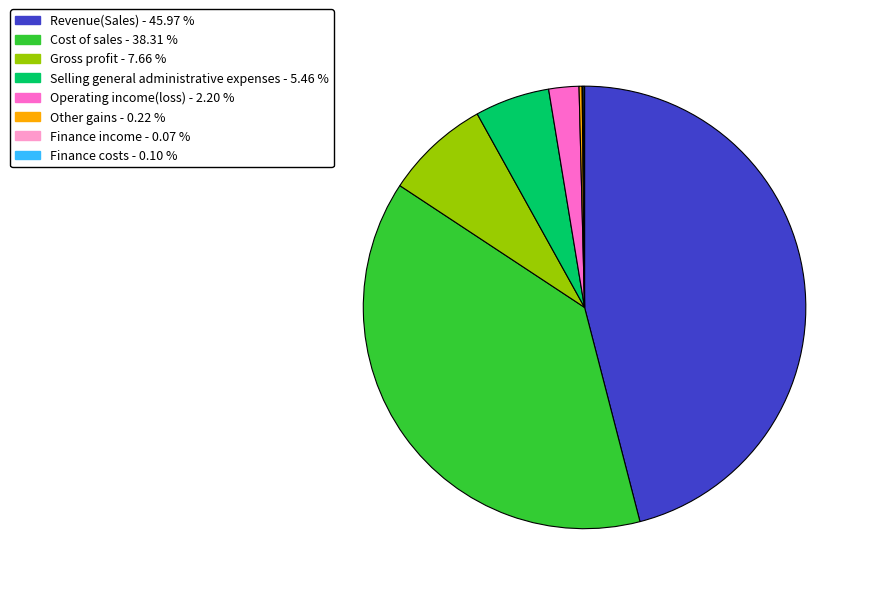

Combined, do Revenue(Sales) - 45.97 % and Cost of sales - 38.31 % account for over 50%?

Yes